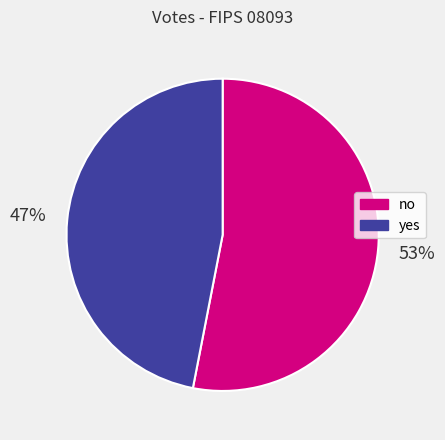

To the nearest percent, what is the difference between the largest and smallest slice percentages?

6%